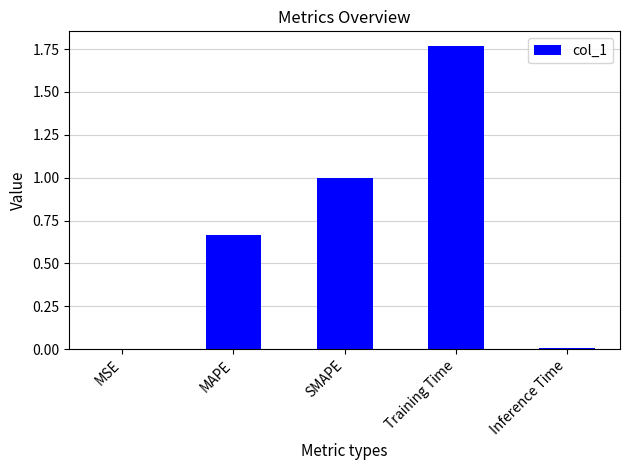

Which label corresponds to the largest value in the chart?

Training Time